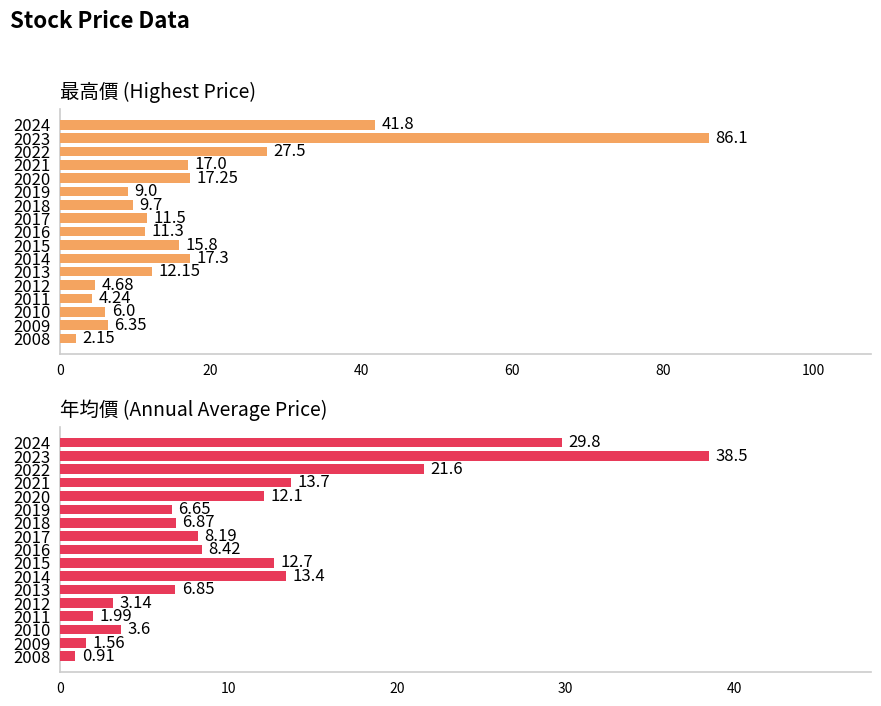

Between 2020 and 2011, which series saw the biggest shift?

最高價